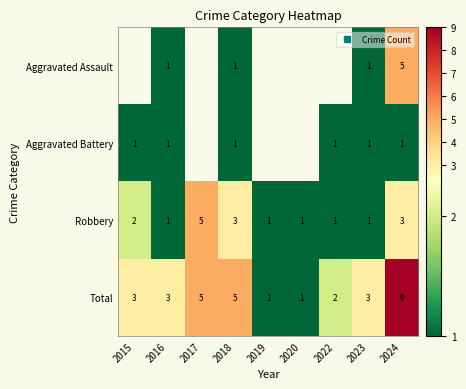

Rank the series by their maximum value, from highest to lowest.

Total, Robbery, Aggravated Assault, Aggravated Battery